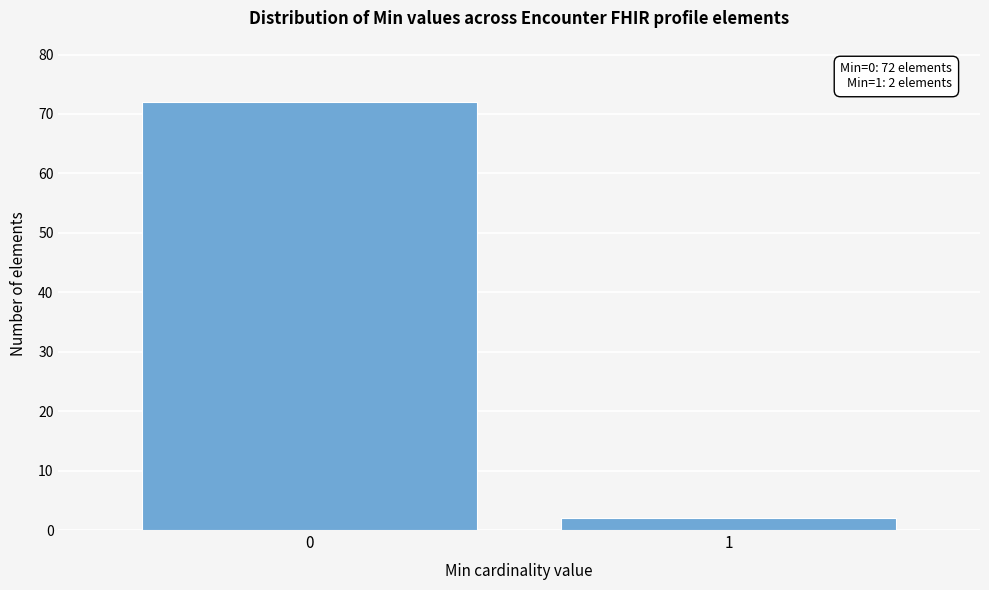

Reading left to right, extract all data points from this chart.

72	2